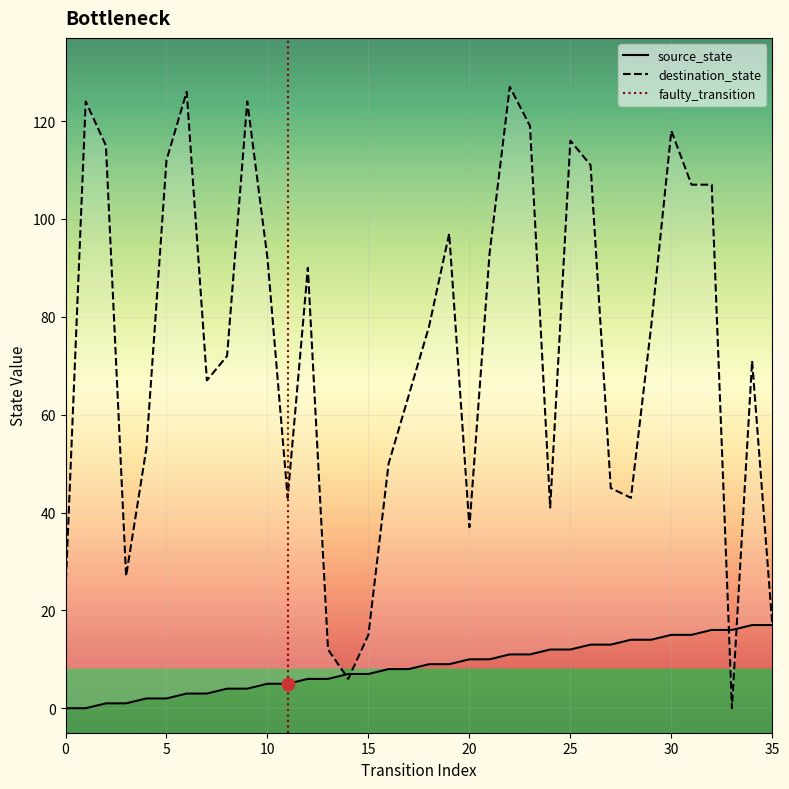

At which category is the sum across all series the highest?

22